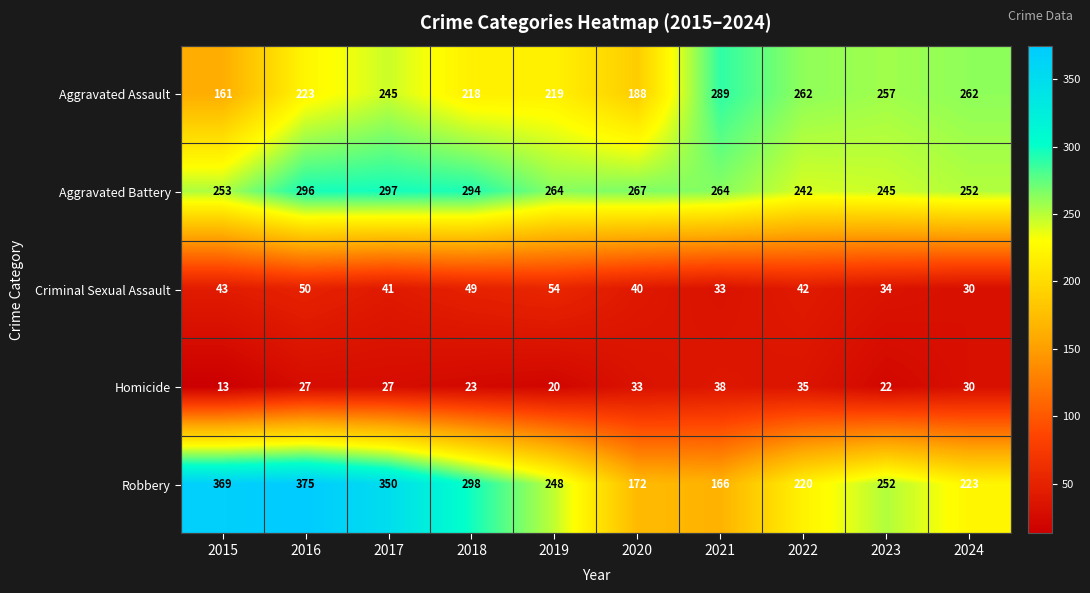

Rank the series by their maximum value, from highest to lowest.

Robbery, Aggravated Battery, Aggravated Assault, Criminal Sexual Assault, Homicide